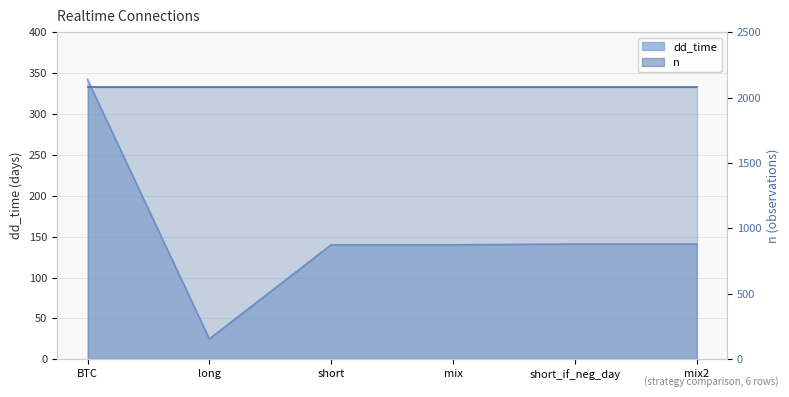

What is the difference between the maximum and second lowest values?

202